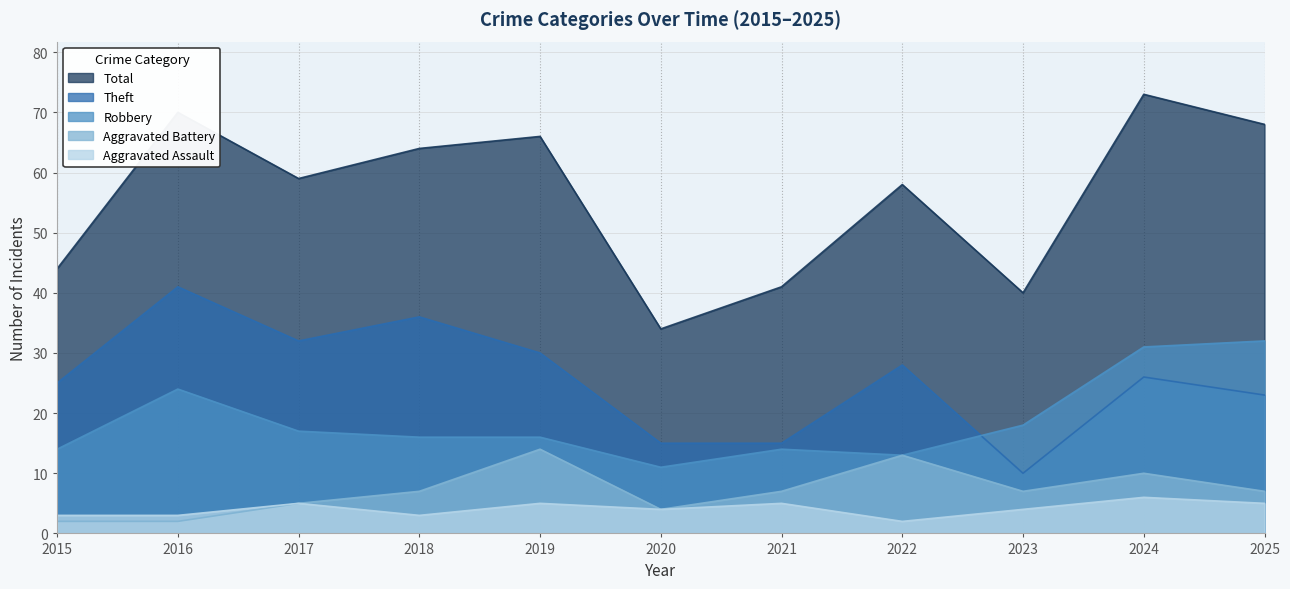

Which series has the widest spread of values?

Total